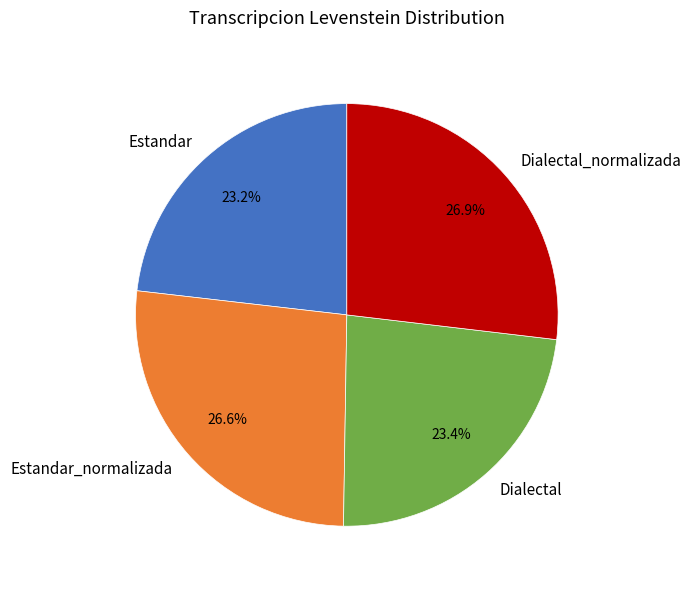

Approximately how many times larger is the value at Dialectal compared to Dialectal_normalizada?

0.9